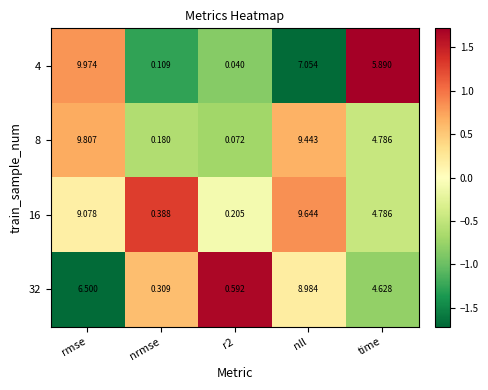

Which category has the highest value across all series?

rmse